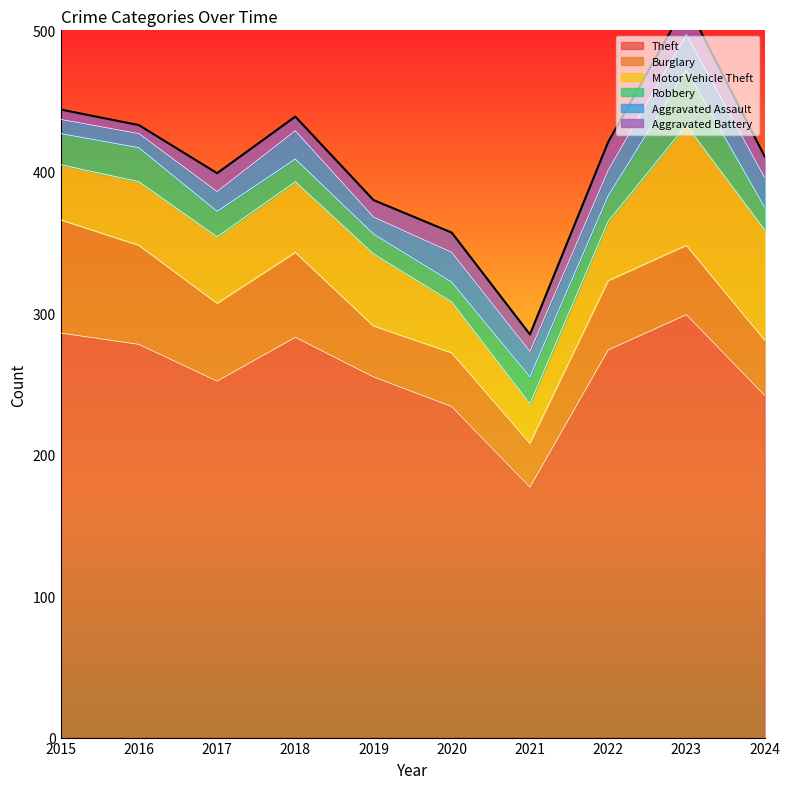

Is it true that Motor Vehicle Theft equals 67 at 2018?

False